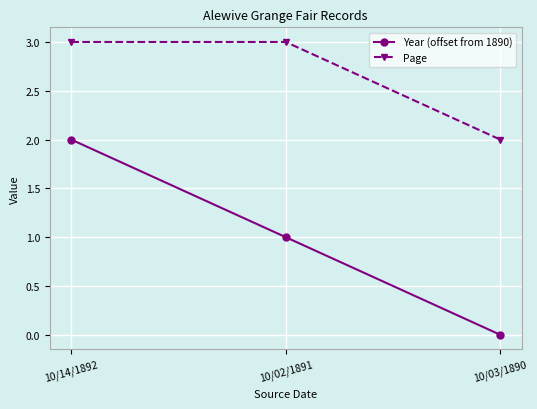

At which label does Year (offset from 1890) first exceed 1?

10/14/1892